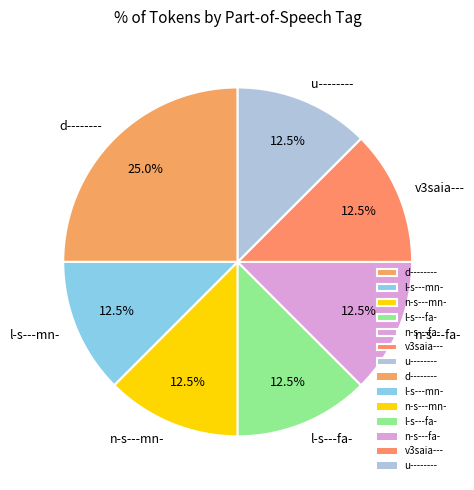

To the nearest percent, what is the combined percentage of u-------- and n-s---fa-?

25%